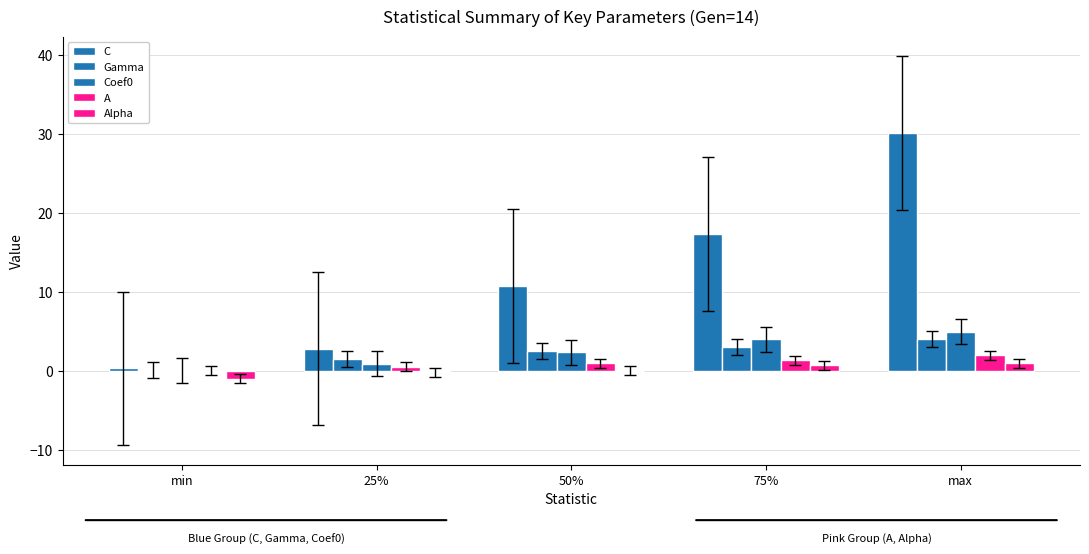

Are the bars grouped side by side (vs. stacked)?

Yes